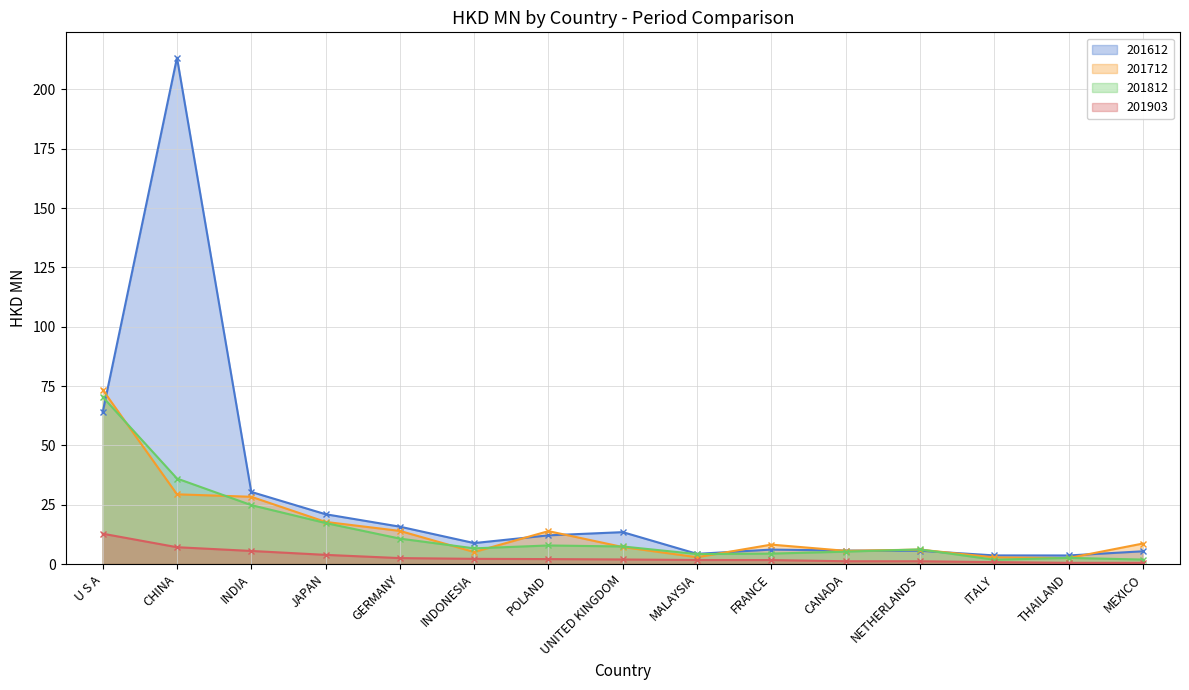

Which category has the lowest value in the 201612 series?

THAILAND